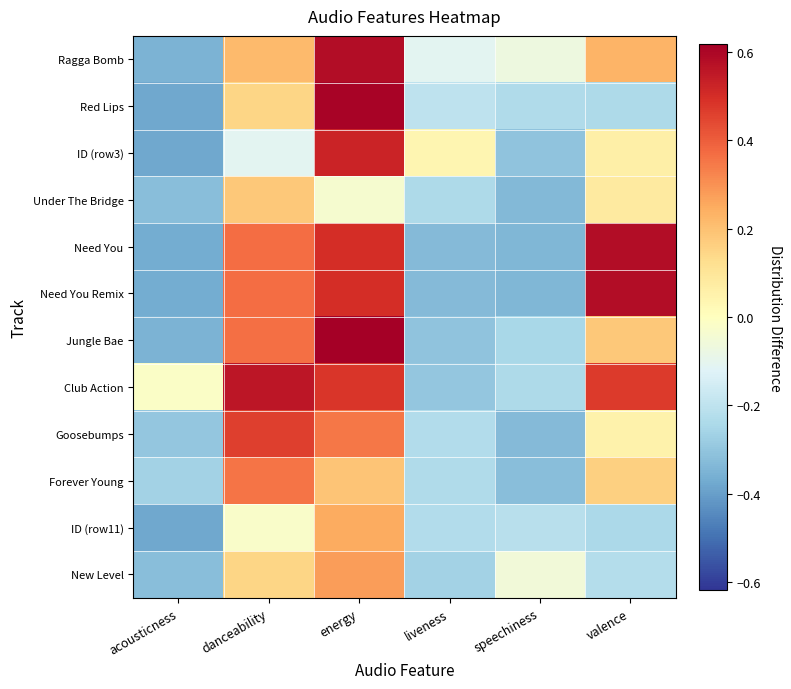

What is the total value across all series at speechiness?

-3.0